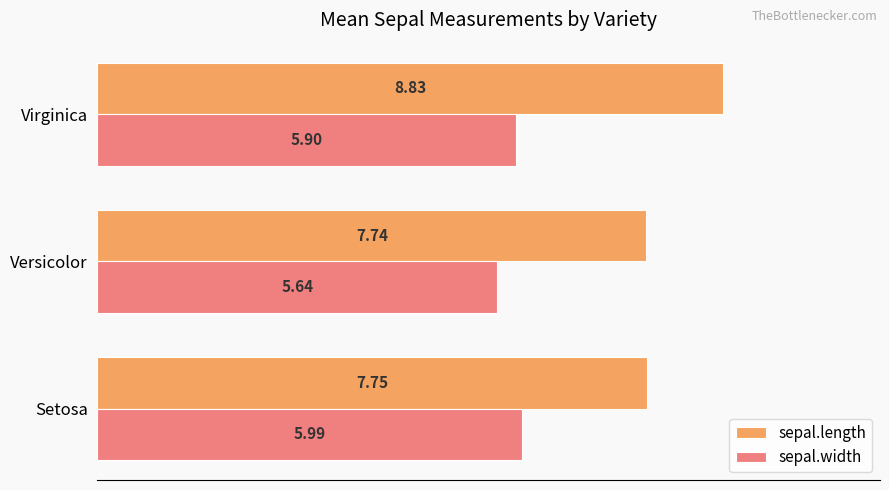

What is the difference between the maximum and minimum values in the sepal.width series?

0.4